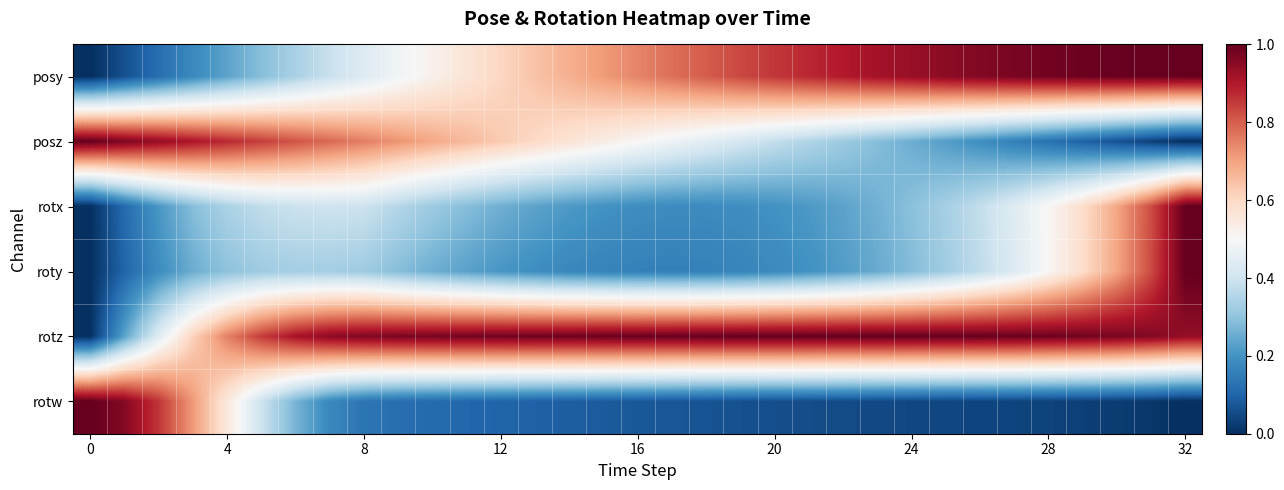

Which category has the highest value across all series?

32